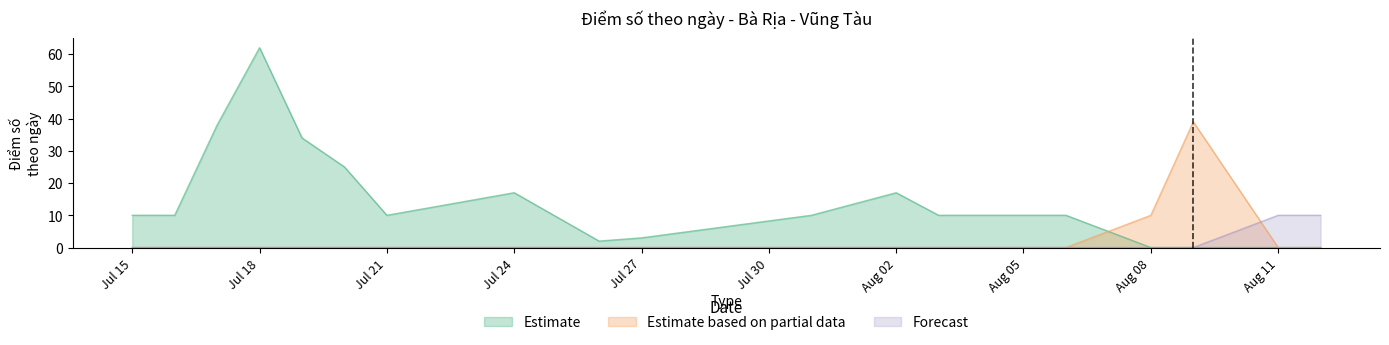

What is the sum of the Estimate based on partial data values at 29 and 39?

10